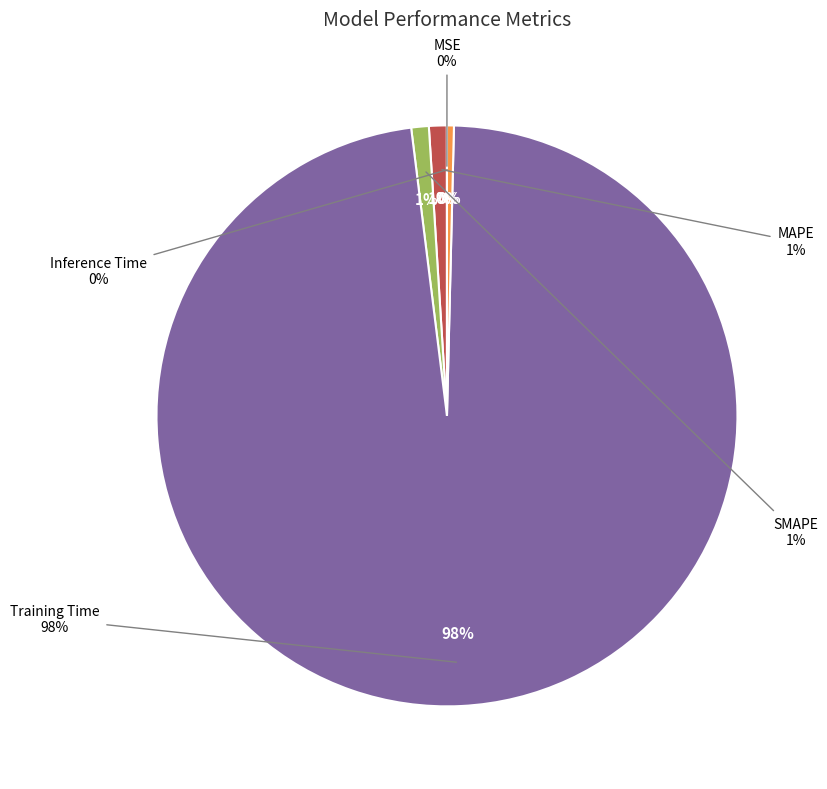

Do Training Time and MAPE together represent more than half of the pie?

Yes